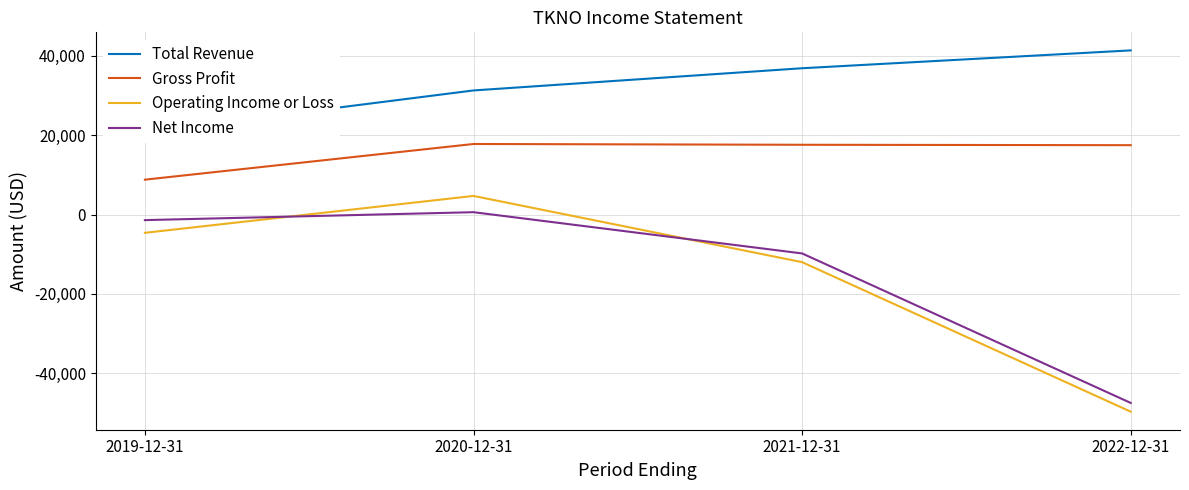

What is the value of the Net Income point at the 3rd from the left?

-9800